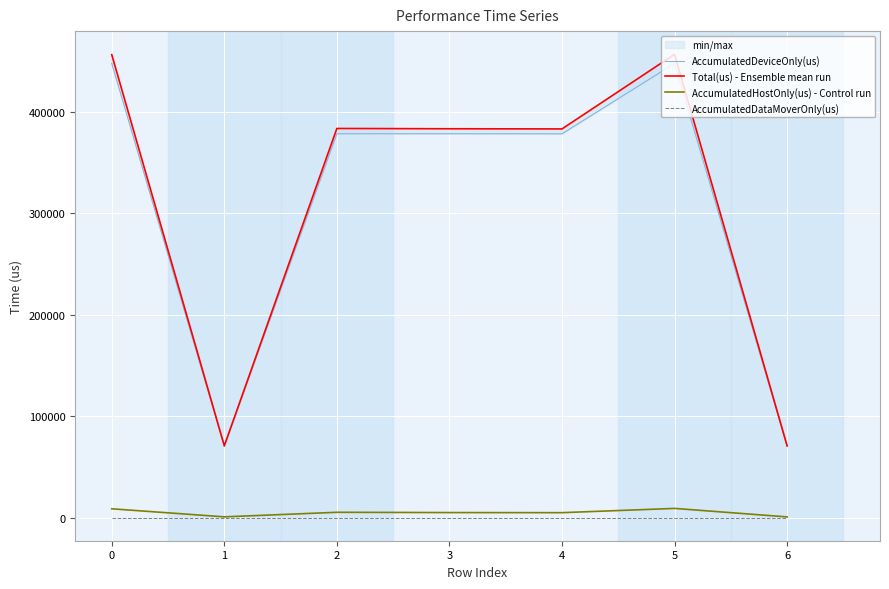

In AccumulatedHostOnly(us) - Control run, how many points are higher than both neighbors (excluding endpoints)?

2